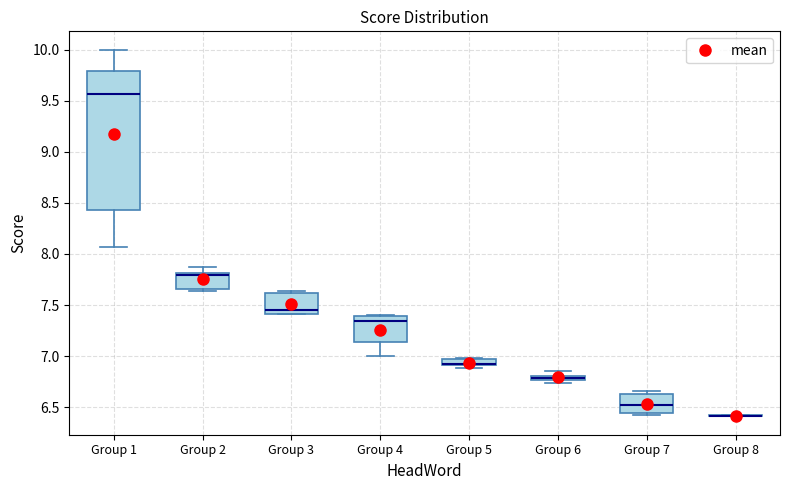

Which box is the tallest, from its lower edge to its upper edge?

Group 1